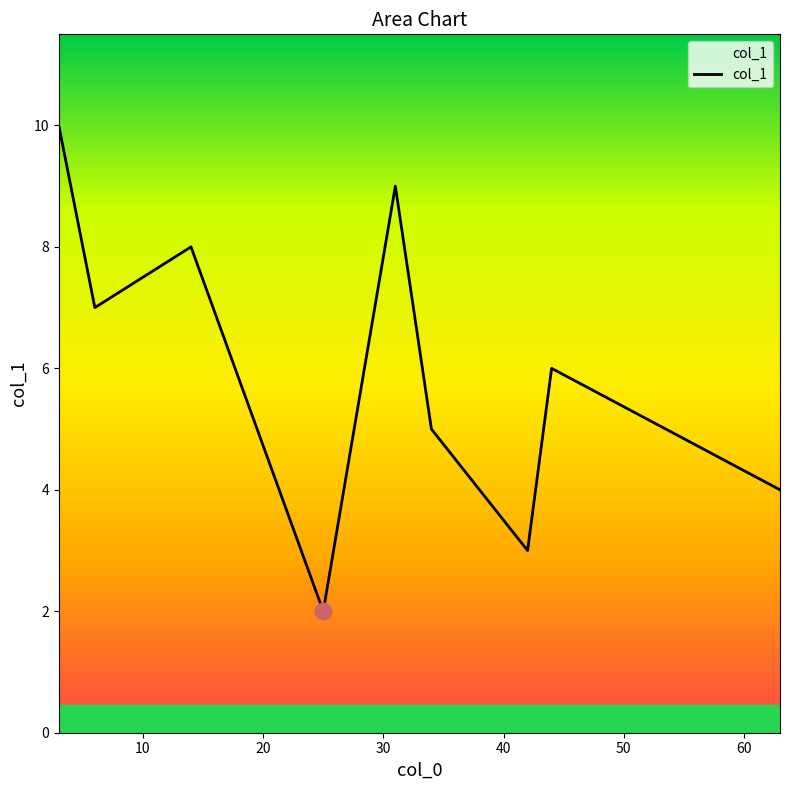

True or false: there are more than 0 points higher than both neighbors.

True